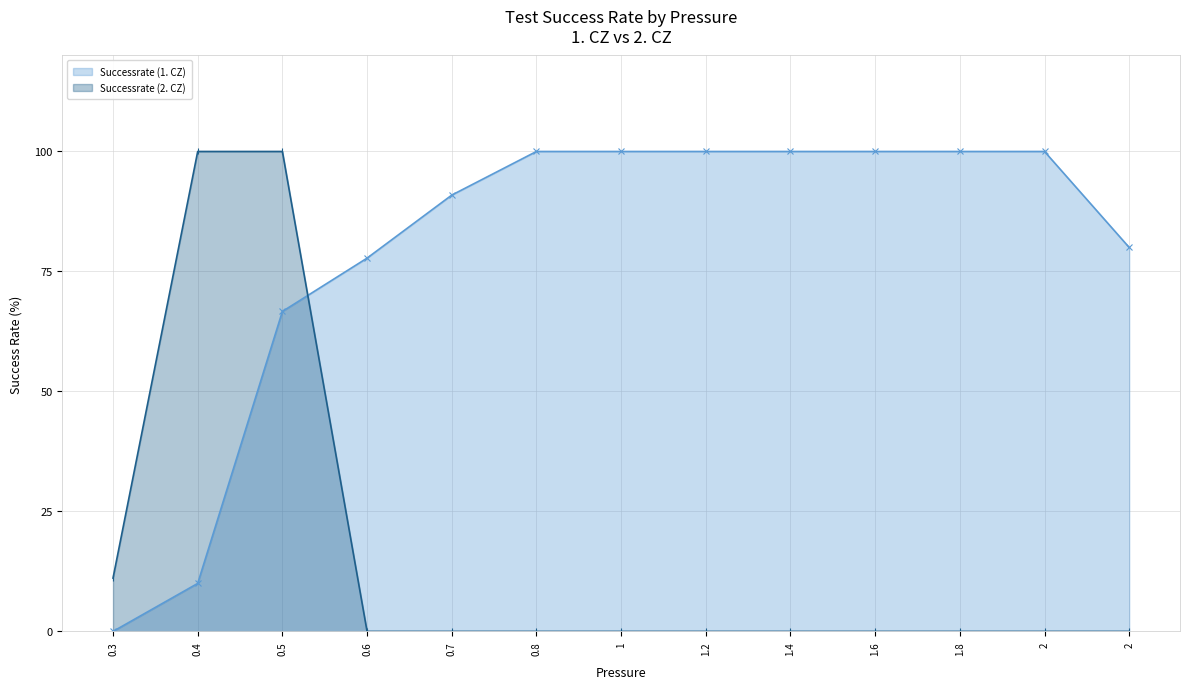

List the series in order of their overall mean, lowest first.

Successrate (2. CZ), Successrate (1. CZ)